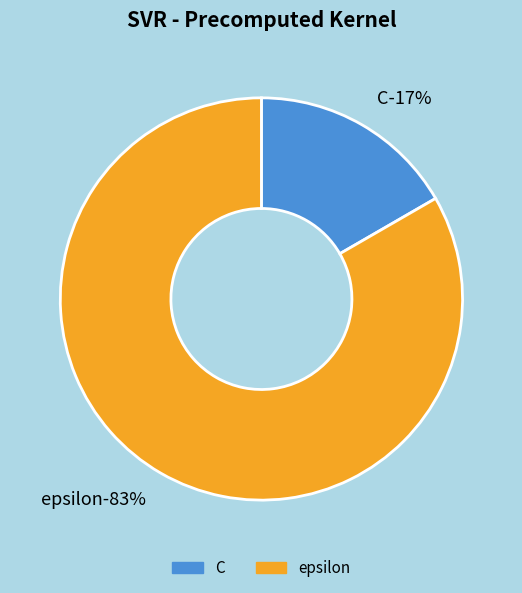

To the nearest percent, what portion does C represent?

17%